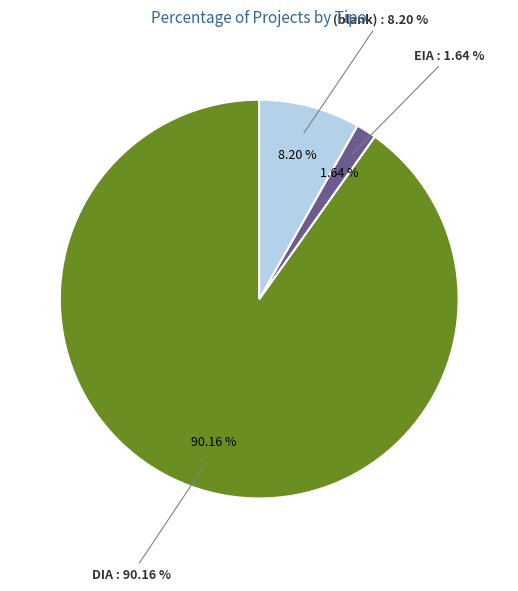

How many segments does this pie chart have?

3